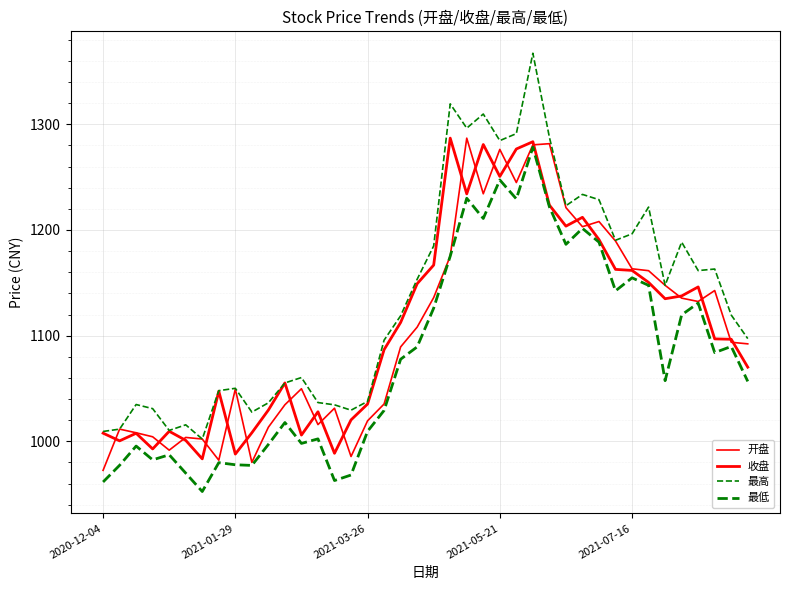

How many lines are shown in the chart?

4